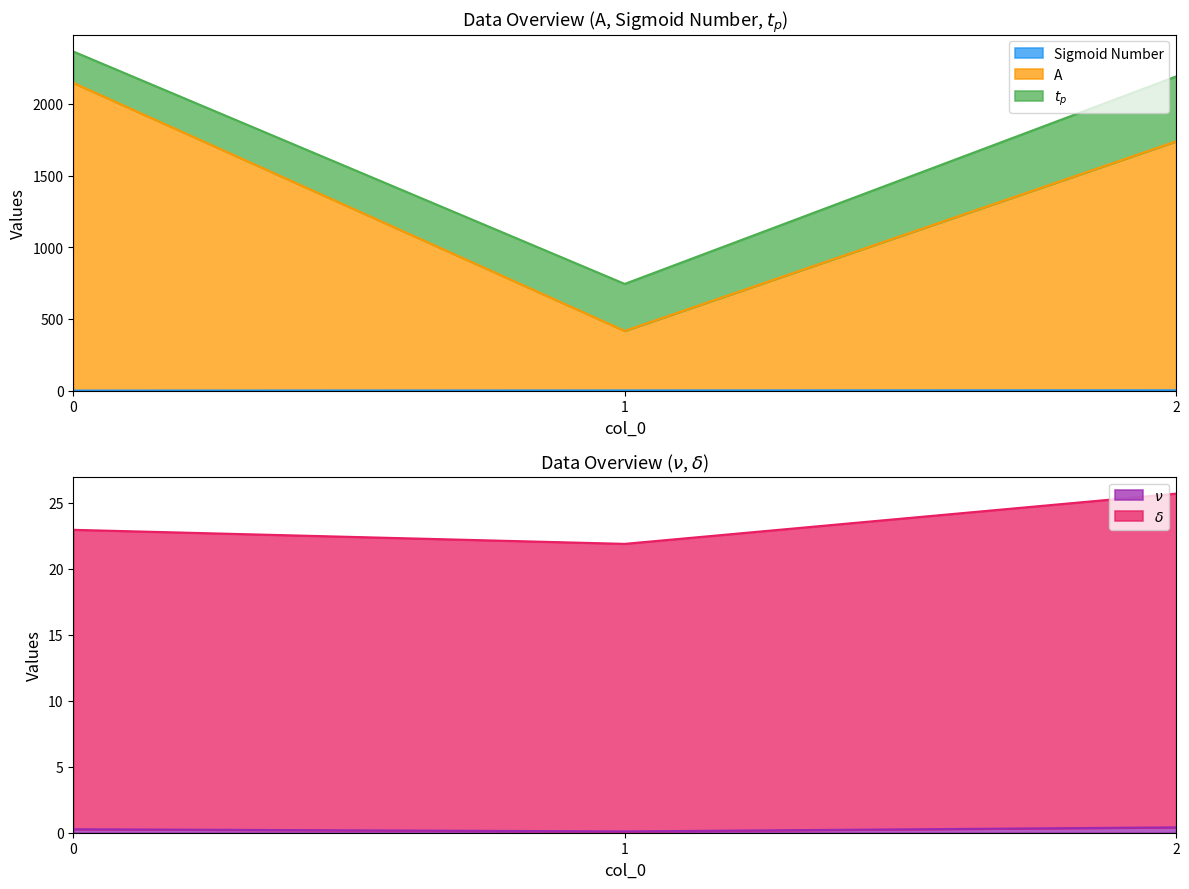

Is it true that Sigmoid Number equals 0.8 at 0?

False